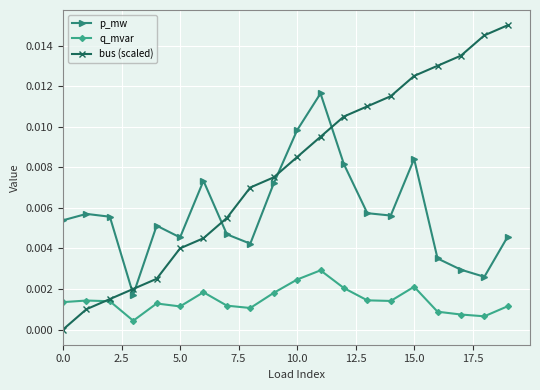

True or false: q_mvar and p_mw intersect in this chart.

False